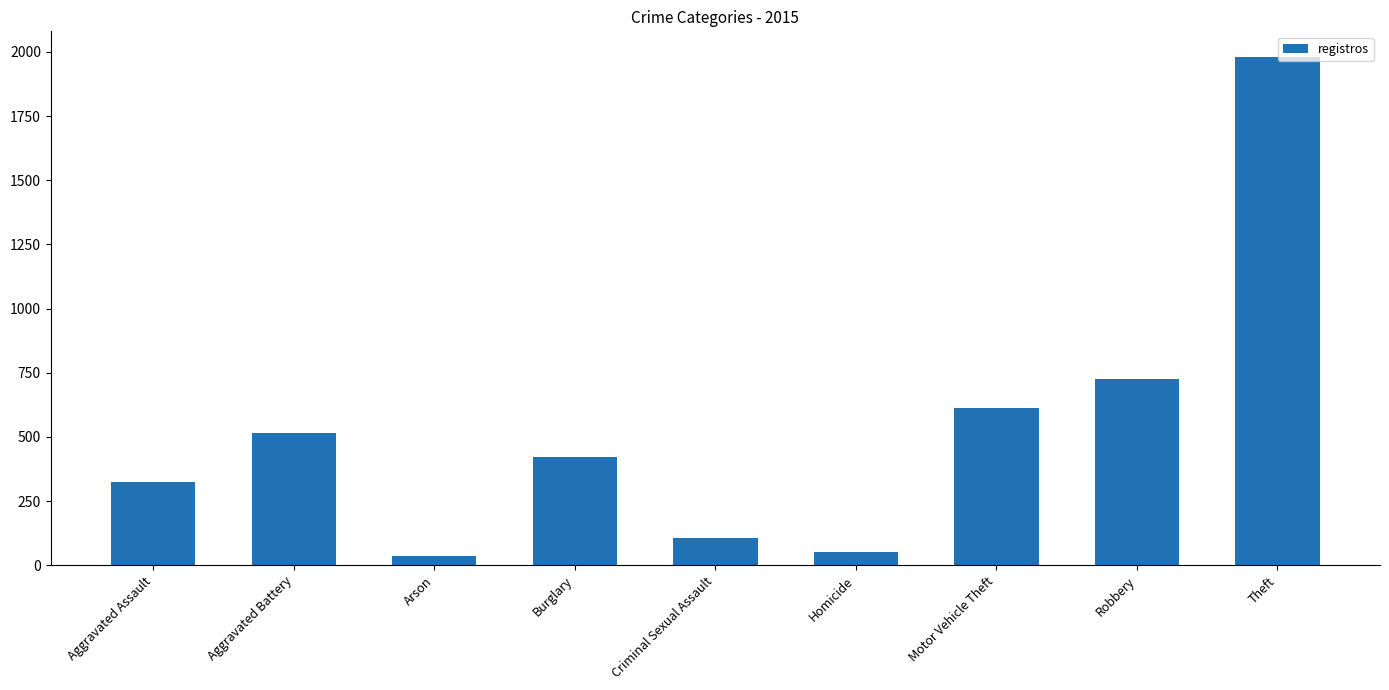

What is the difference between the maximum and minimum values?

1946